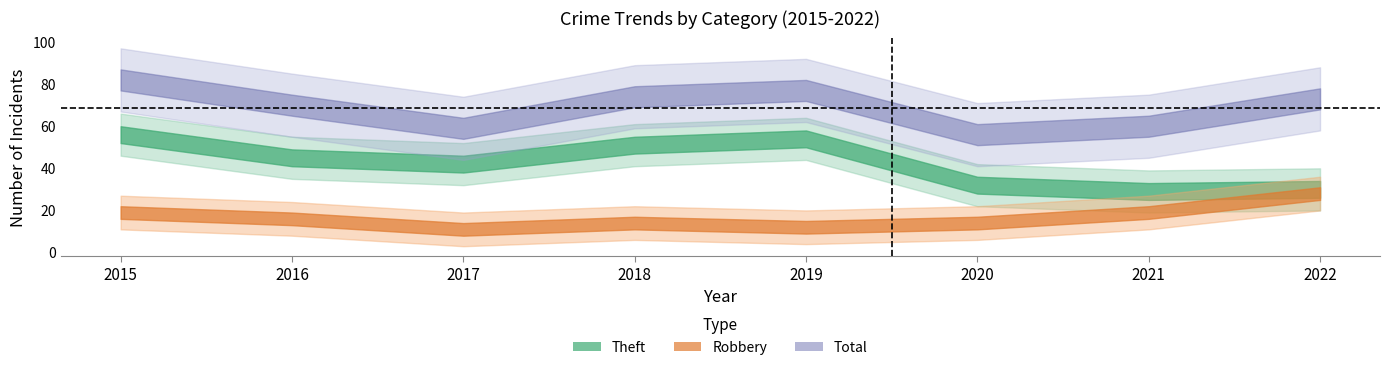

True or false: Total and Theft intersect in this chart.

False